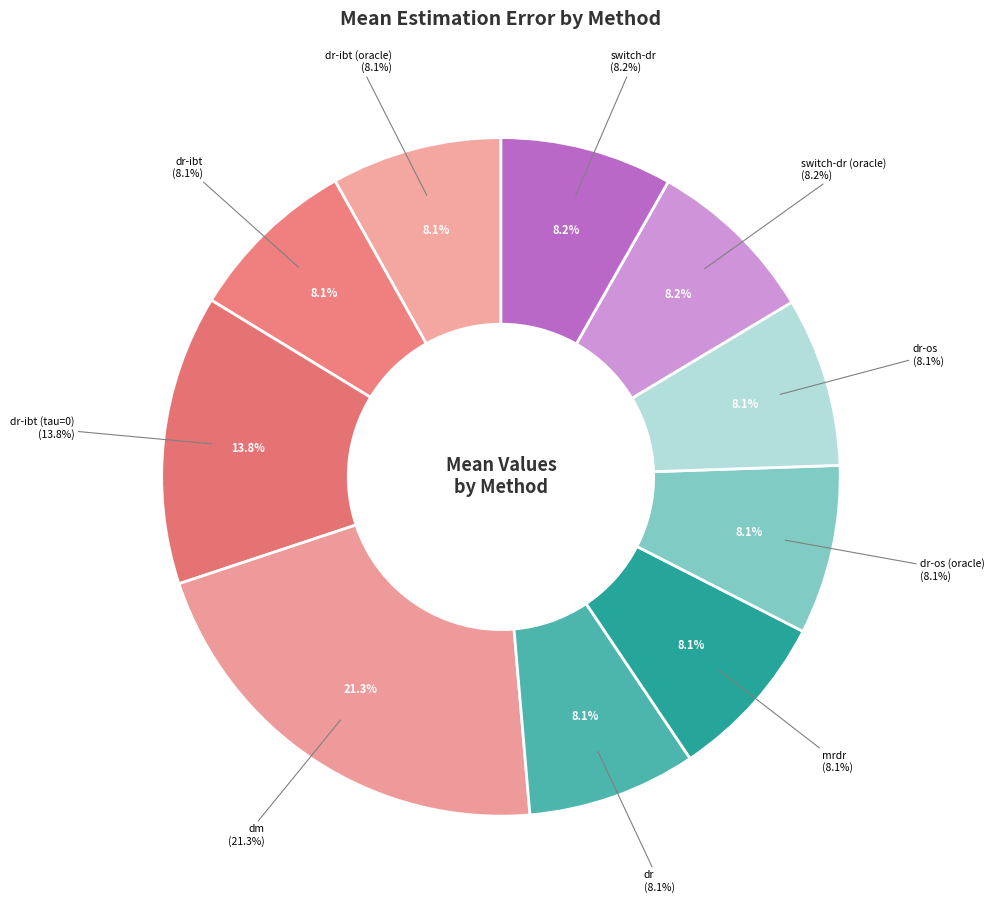

Is it true that dr-ibt (tau=0) is 8% of the pie?

False